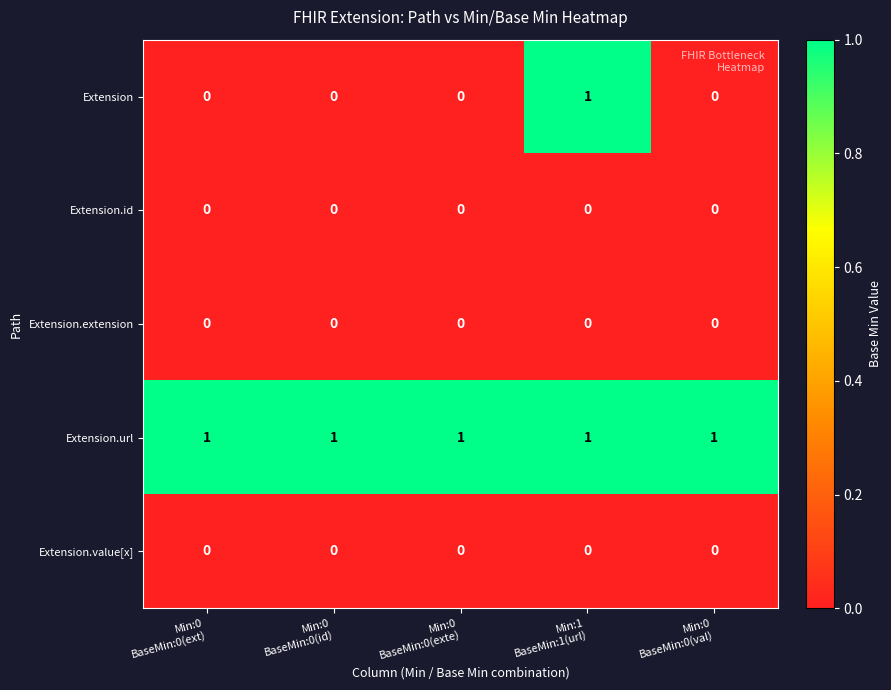

At which category is the sum across all series the highest?

Min:1
BaseMin:1(url)